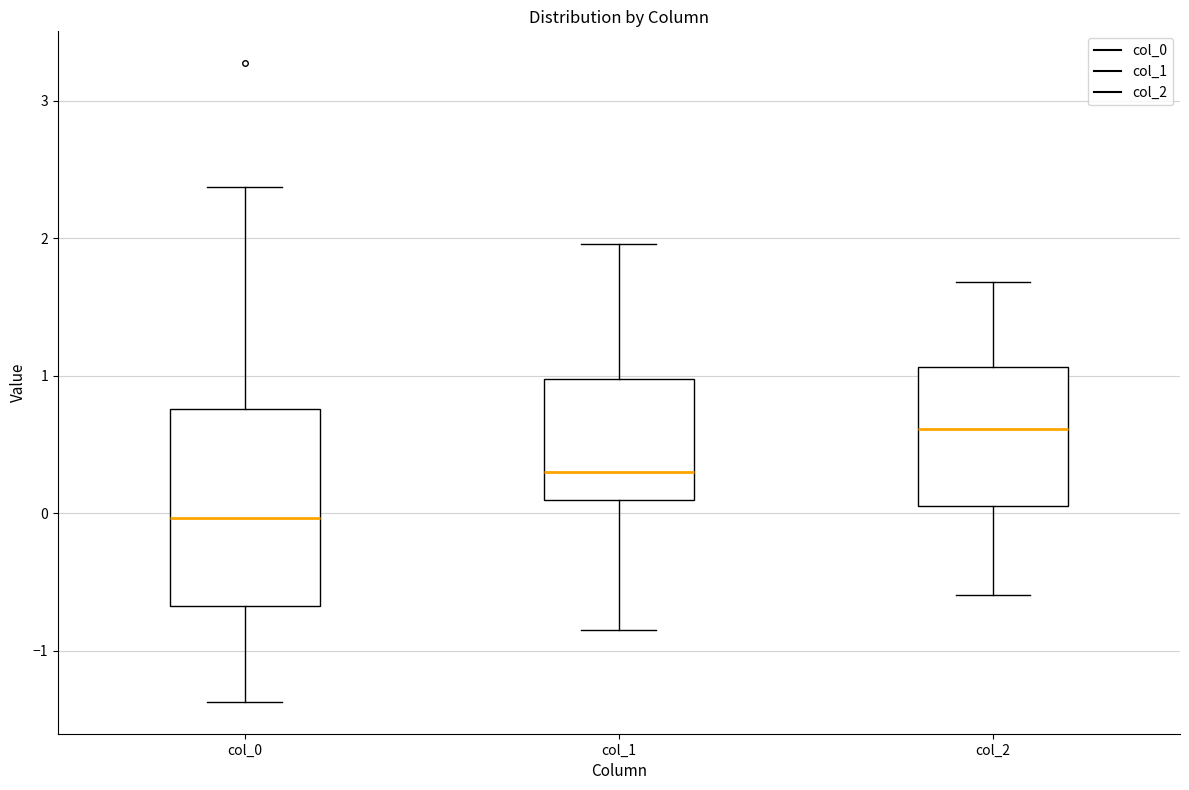

Which box has the highest median line?

col_2